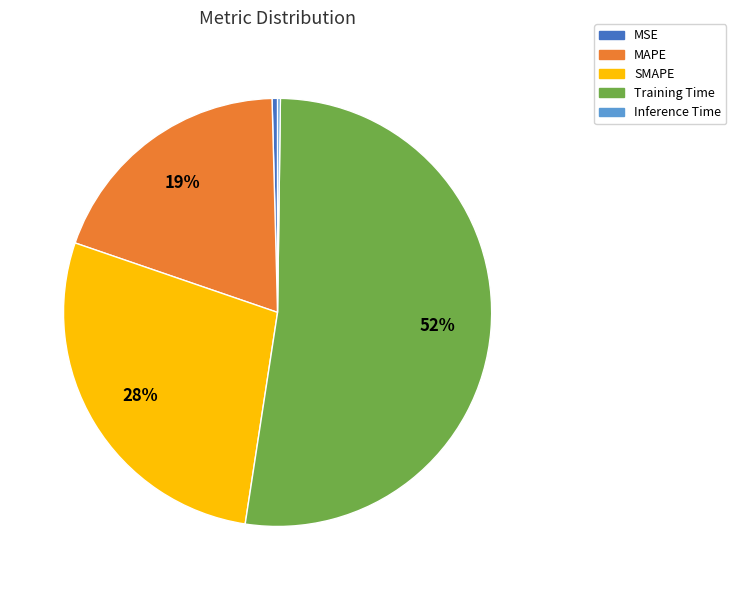

True or false: MAPE accounts for 19% of the total.

True